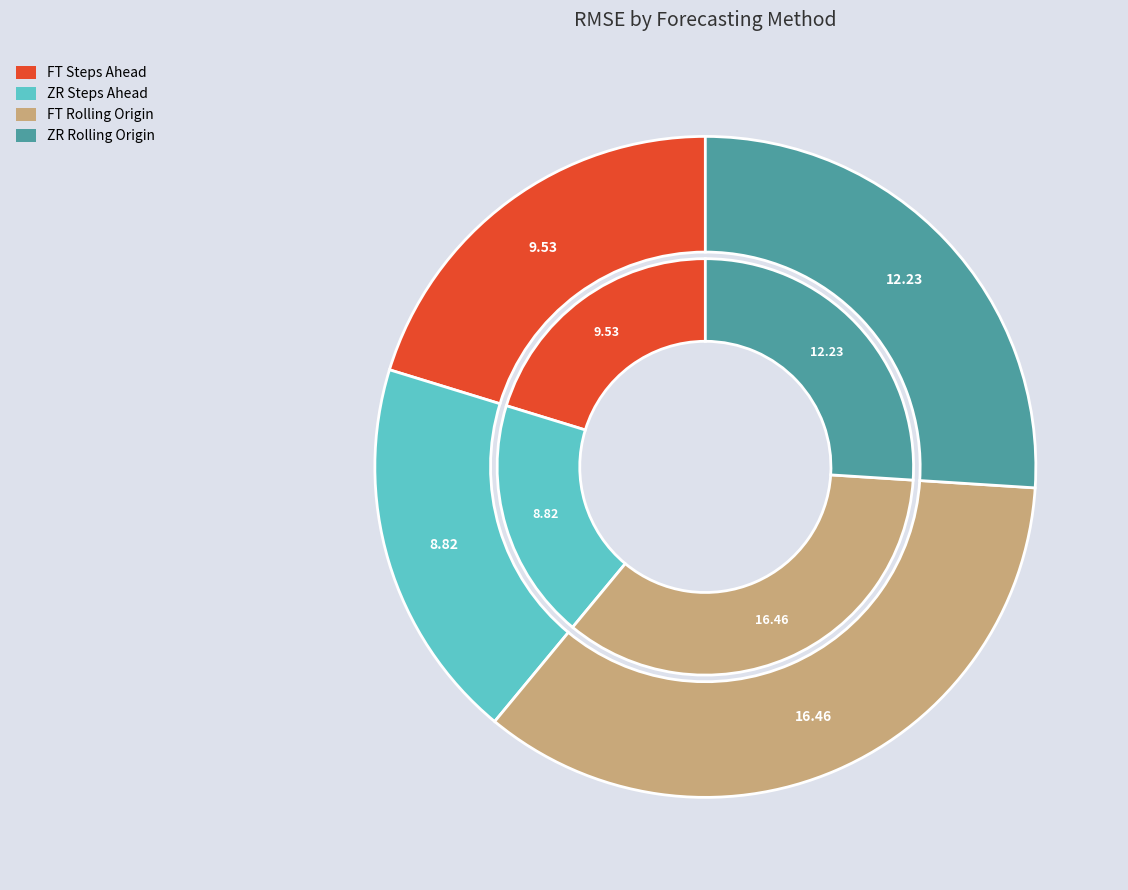

How much of the chart is everything except ZR Steps Ahead?

81.3%